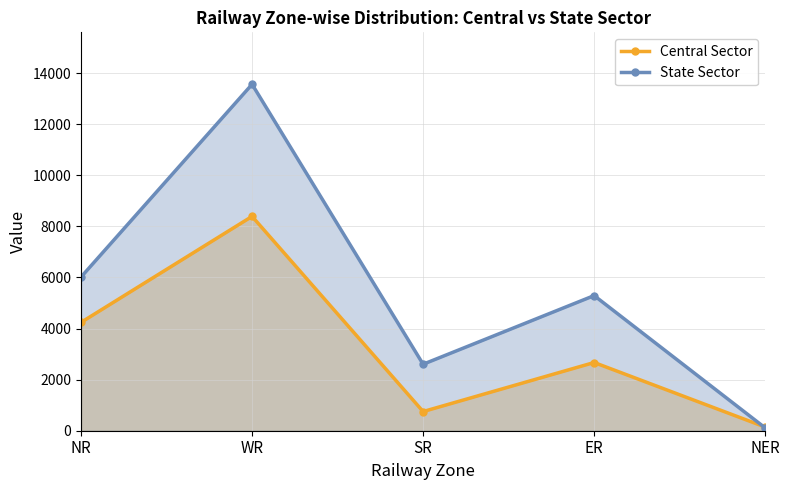

What is the label of the 3rd point from the left?

SR